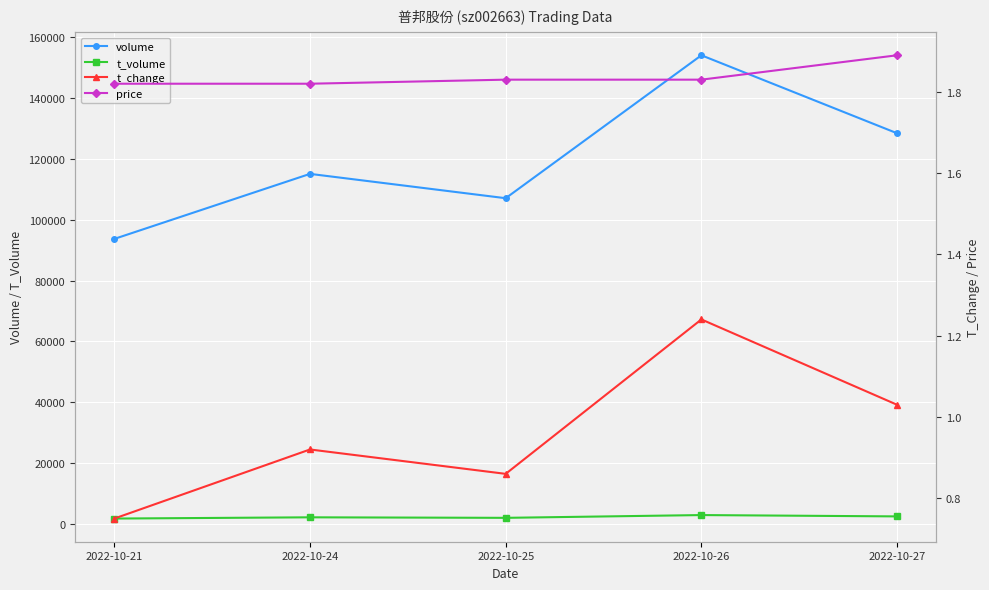

Where is t_volume nearest to the value 2285?

2022-10-27